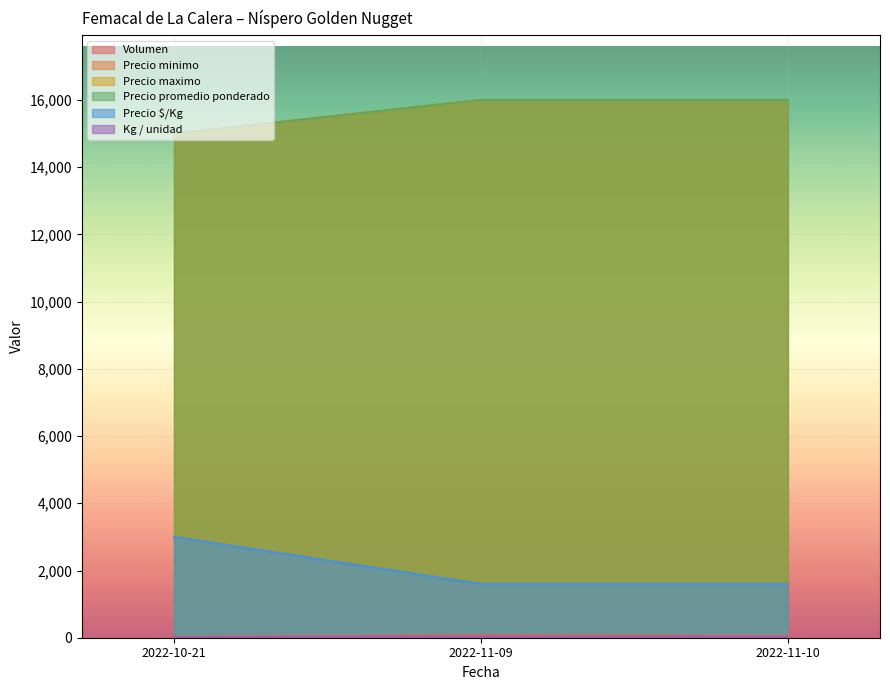

What are all the series names shown in the legend?

Volumen, Precio minimo, Precio maximo, Precio promedio ponderado, Precio $/Kg, Kg / unidad